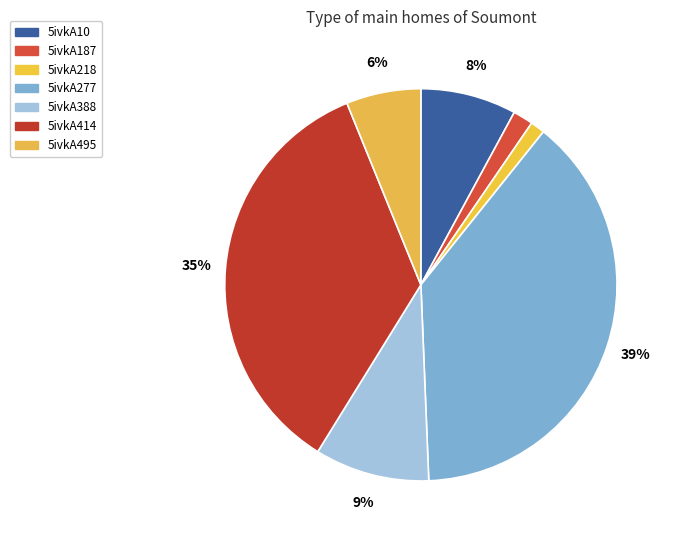

True or false: 5ivkA277 accounts for 39% of the total.

True